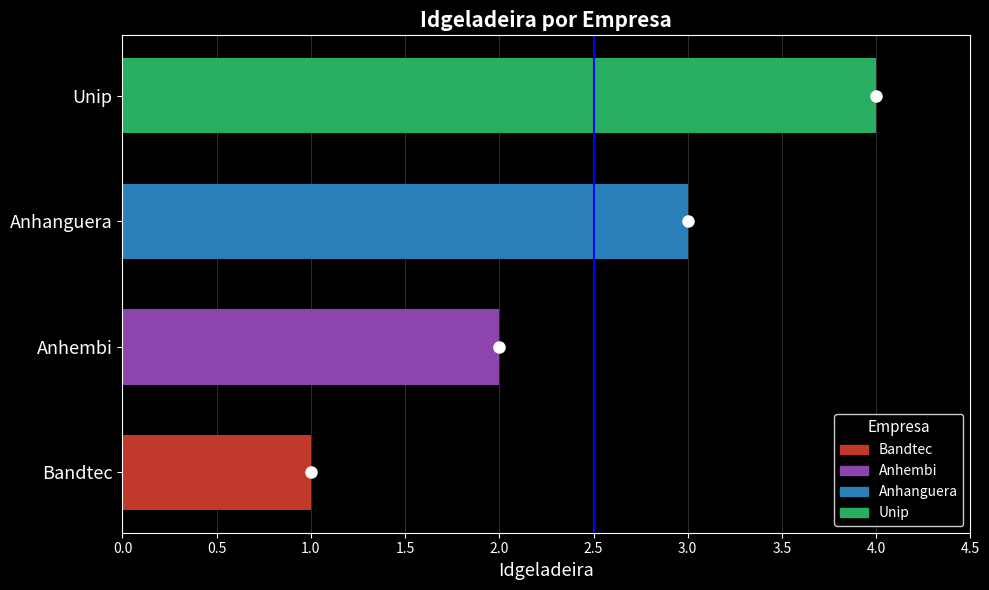

What is the change in value from Anhembi to Unip?

+2